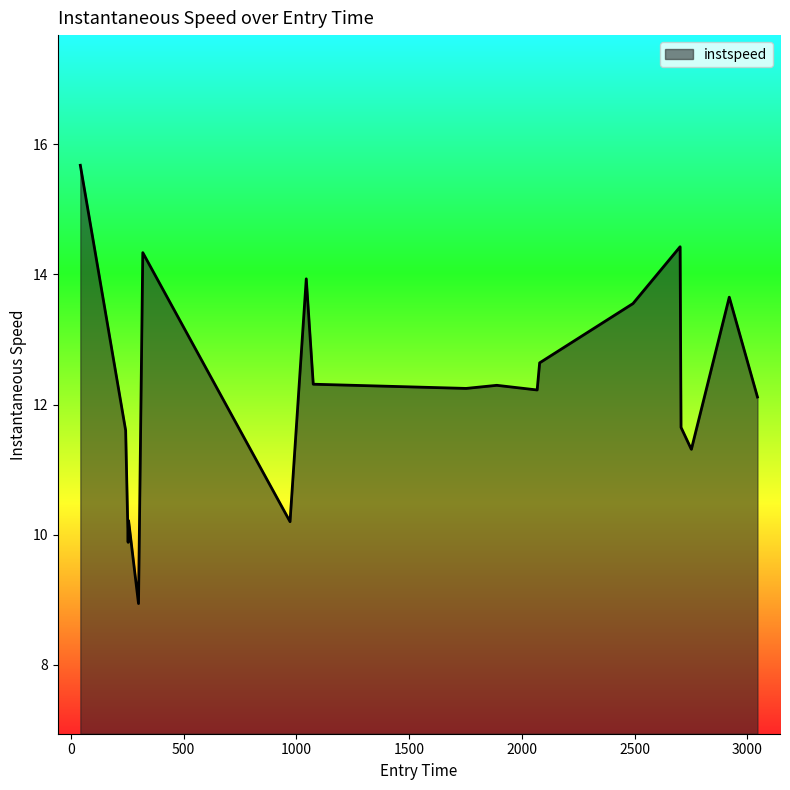

What is the maximum value shown in the chart?

15.7